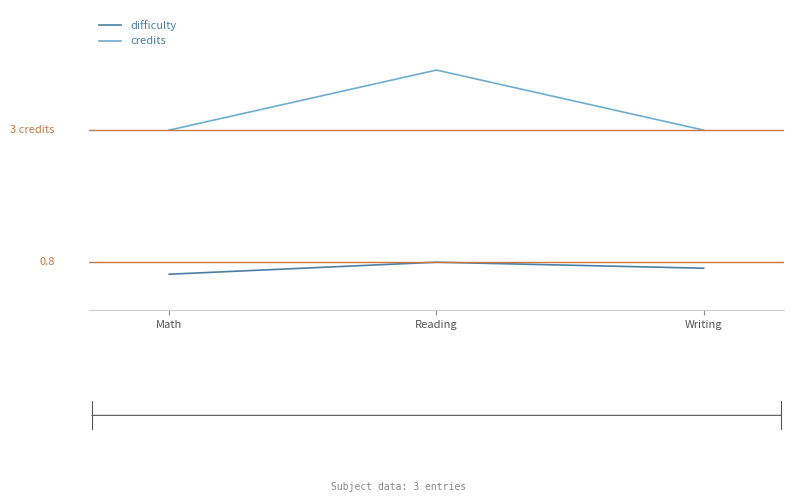

Where is credits nearest to the value 3?

Math